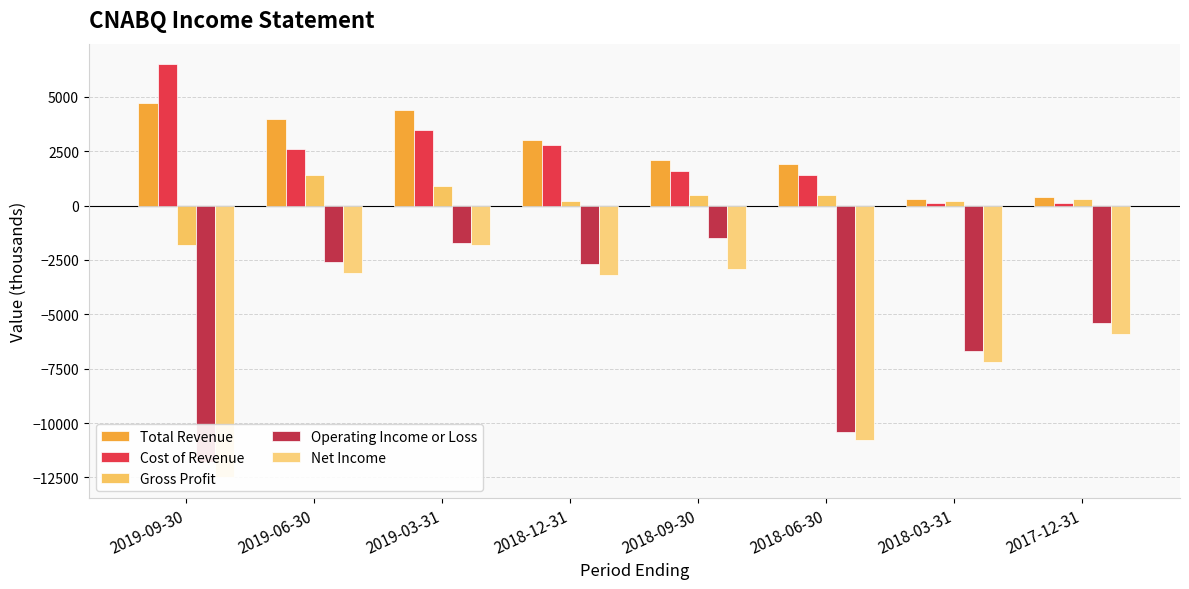

At which category is the sum across all series the highest?

2019-03-31